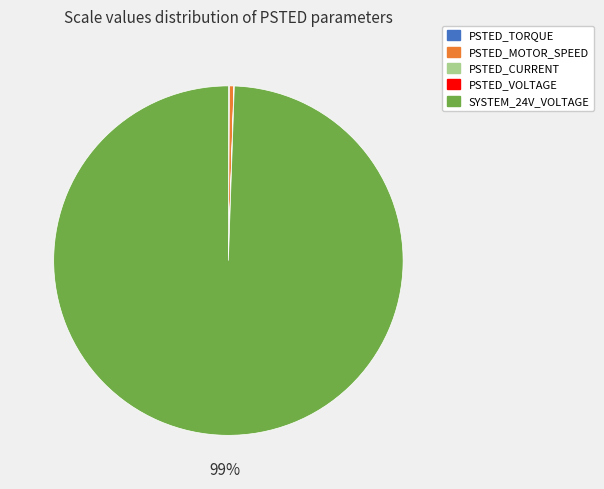

Which slice represents more than half of the pie?

SYSTEM_24V_VOLTAGE